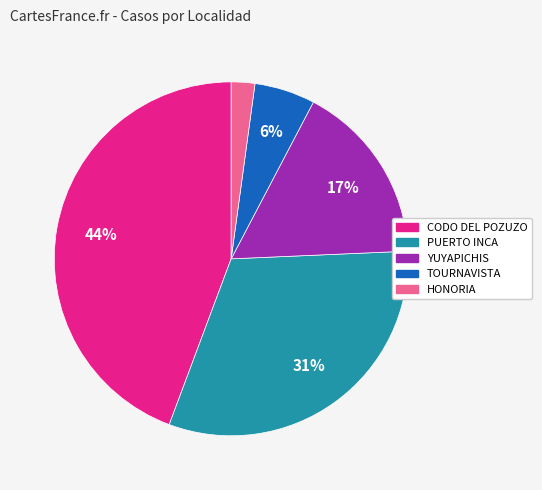

To the nearest percent, what percentage of the pie is YUYAPICHIS?

17%